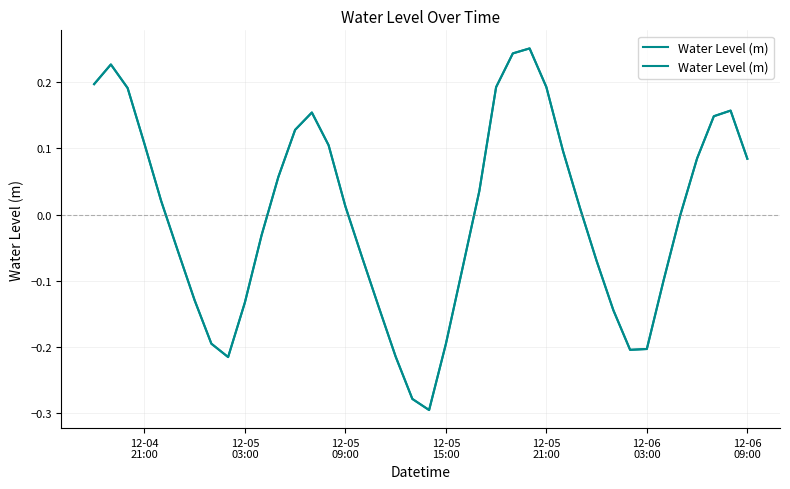

Reading left to right, transcribe all the data shown in this chart.

0.2	0.2	0.2	0.1	0.0	-0.1	-0.1	-0.2	-0.2	-0.1	-0.0	0.1	0.1	0.2	0.1	0.0	-0.1	-0.1	-0.2	-0.3	-0.3	-0.2	-0.1	0.0	0.2	0.2	0.3	0.2	0.1	0.0	-0.1	-0.1	-0.2	-0.2	-0.1	-0.0	0.1	0.1	0.2	0.1